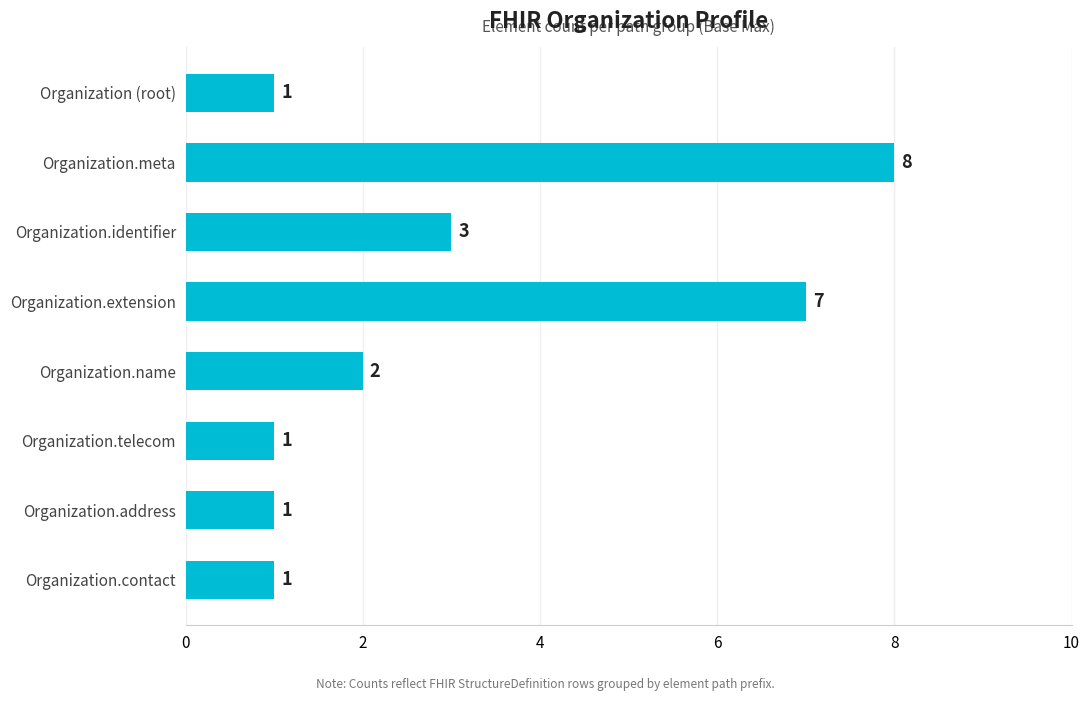

What is the label of the 6th bar from the bottom?

Organization.identifier